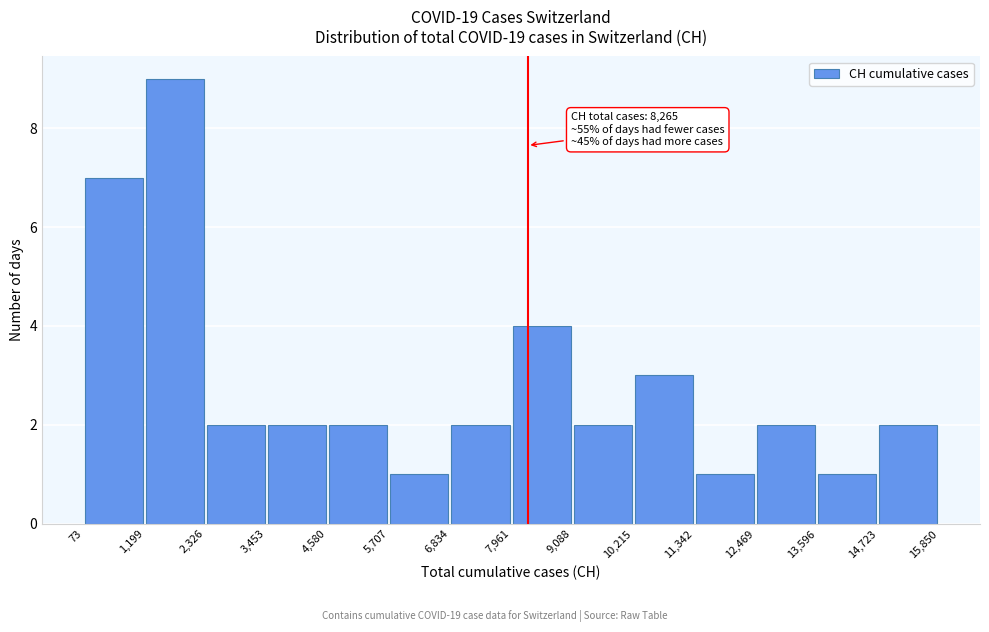

Which range on the x-axis has the tallest bar?

1,199 to 2,326